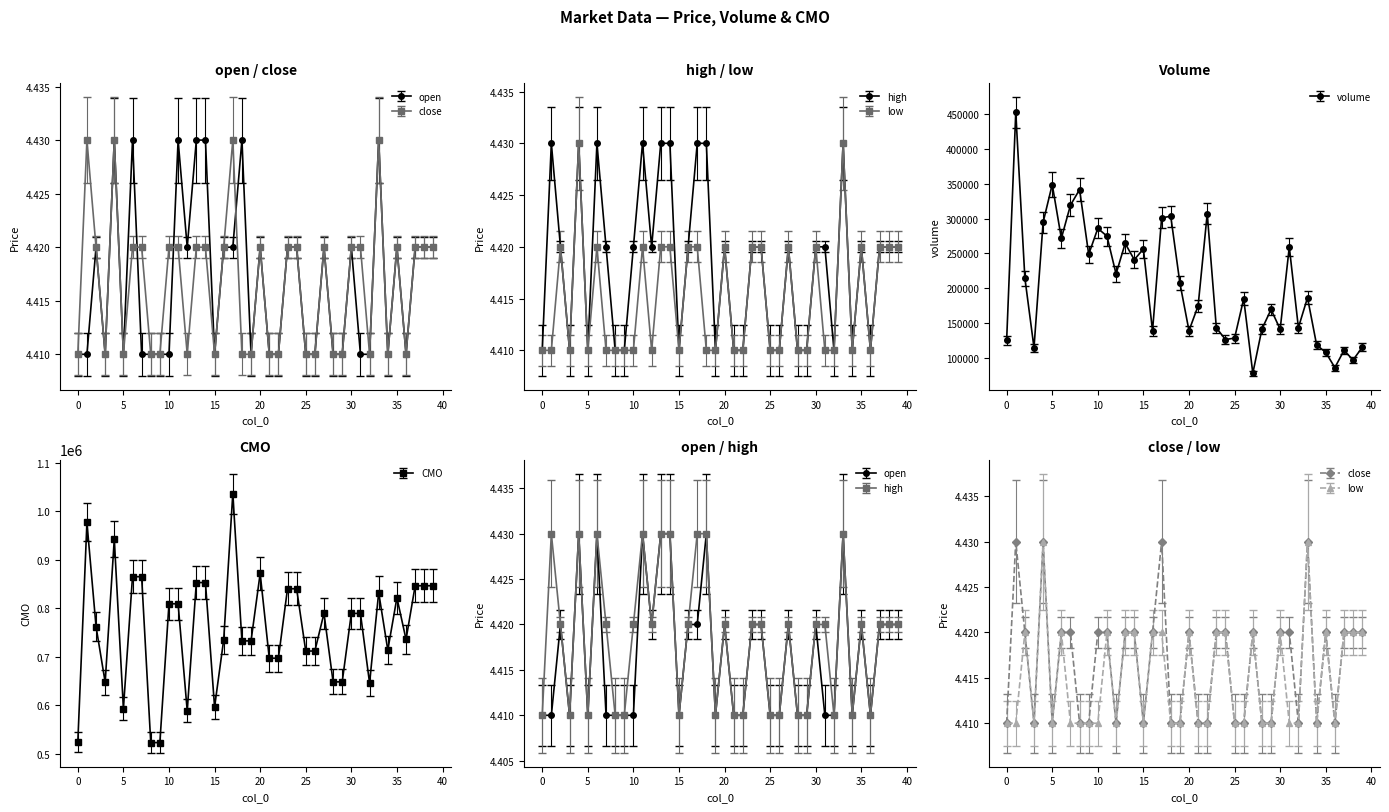

Reading right to left, transcribe all the data shown in this chart.

open: 39=4.4	38=4.4	37=4.4	36=4.4	35=4.4	34=4.4	33=4.4	32=4.4	31=4.4	30=4.4	29=4.4	28=4.4	27=4.4	26=4.4	25=4.4	24=4.4	23=4.4	22=4.4	21=4.4	20=4.4	19=4.4	18=4.4	17=4.4	16=4.4	15=4.4	14=4.4	13=4.4	12=4.4	11=4.4	10=4.4	9=4.4	8=4.4	7=4.4	6=4.4	5=4.4	4=4.4	3=4.4	2=4.4	1=4.4	0=4.4
close: 39=4.4	38=4.4	37=4.4	36=4.4	35=4.4	34=4.4	33=4.4	32=4.4	31=4.4	30=4.4	29=4.4	28=4.4	27=4.4	26=4.4	25=4.4	24=4.4	23=4.4	22=4.4	21=4.4	20=4.4	19=4.4	18=4.4	17=4.4	16=4.4	15=4.4	14=4.4	13=4.4	12=4.4	11=4.4	10=4.4	9=4.4	8=4.4	7=4.4	6=4.4	5=4.4	4=4.4	3=4.4	2=4.4	1=4.4	0=4.4
high: 39=4.4	38=4.4	37=4.4	36=4.4	35=4.4	34=4.4	33=4.4	32=4.4	31=4.4	30=4.4	29=4.4	28=4.4	27=4.4	26=4.4	25=4.4	24=4.4	23=4.4	22=4.4	21=4.4	20=4.4	19=4.4	18=4.4	17=4.4	16=4.4	15=4.4	14=4.4	13=4.4	12=4.4	11=4.4	10=4.4	9=4.4	8=4.4	7=4.4	6=4.4	5=4.4	4=4.4	3=4.4	2=4.4	1=4.4	0=4.4
low: 39=4.4	38=4.4	37=4.4	36=4.4	35=4.4	34=4.4	33=4.4	32=4.4	31=4.4	30=4.4	29=4.4	28=4.4	27=4.4	26=4.4	25=4.4	24=4.4	23=4.4	22=4.4	21=4.4	20=4.4	19=4.4	18=4.4	17=4.4	16=4.4	15=4.4	14=4.4	13=4.4	12=4.4	11=4.4	10=4.4	9=4.4	8=4.4	7=4.4	6=4.4	5=4.4	4=4.4	3=4.4	2=4.4	1=4.4	0=4.4